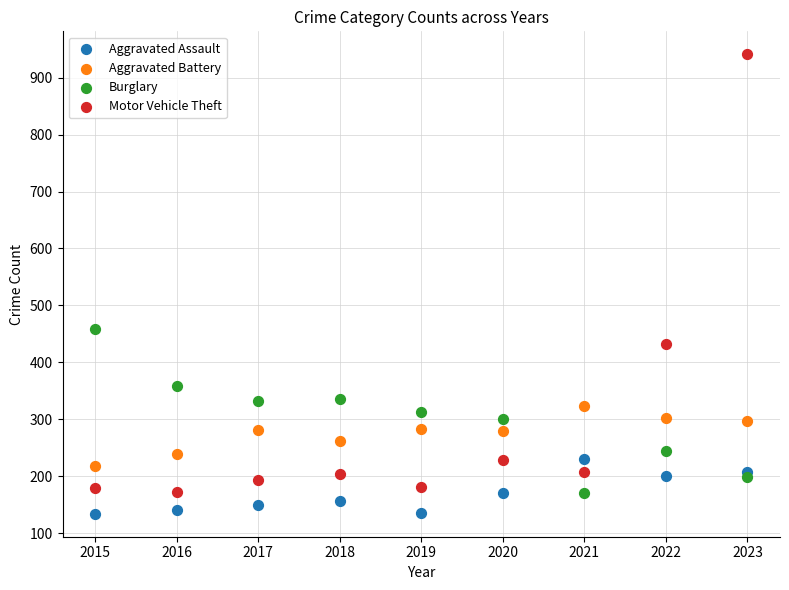

Which series reaches the maximum Y coordinate?

Motor Vehicle Theft